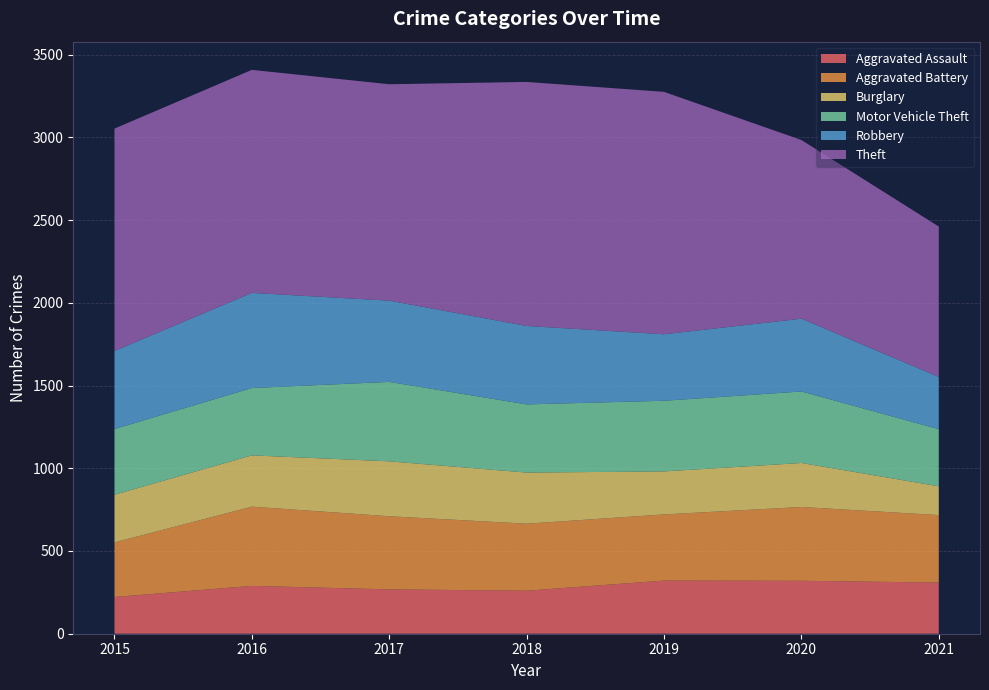

Reading left to right, transcribe all the data shown in this chart.

Aggravated Assault: 222	289	268	260	321	320	309
Aggravated Battery: 330	479	442	405	400	446	408
Burglary: 288	310	332	309	260	266	174
Motor Vehicle Theft: 397	407	480	412	427	432	345
Robbery: 472	575	491	474	402	440	316
Theft: 1344	1348	1308	1475	1465	1080	909